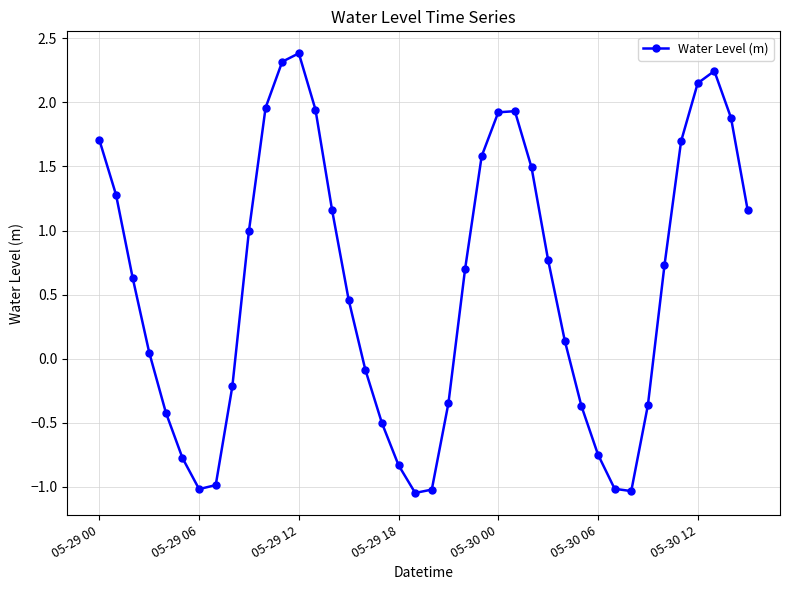

What is the maximum value shown in the chart?

2.4